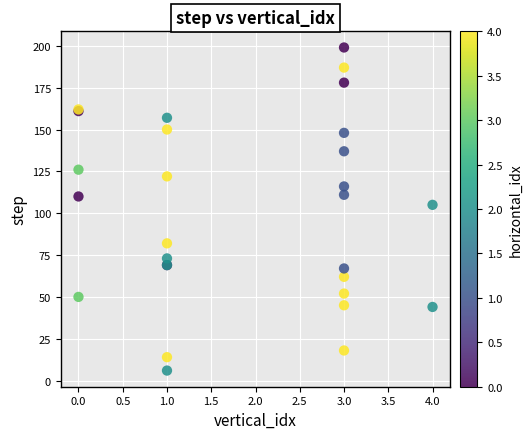

What Y value in the scatter plot is closest to 102?

105